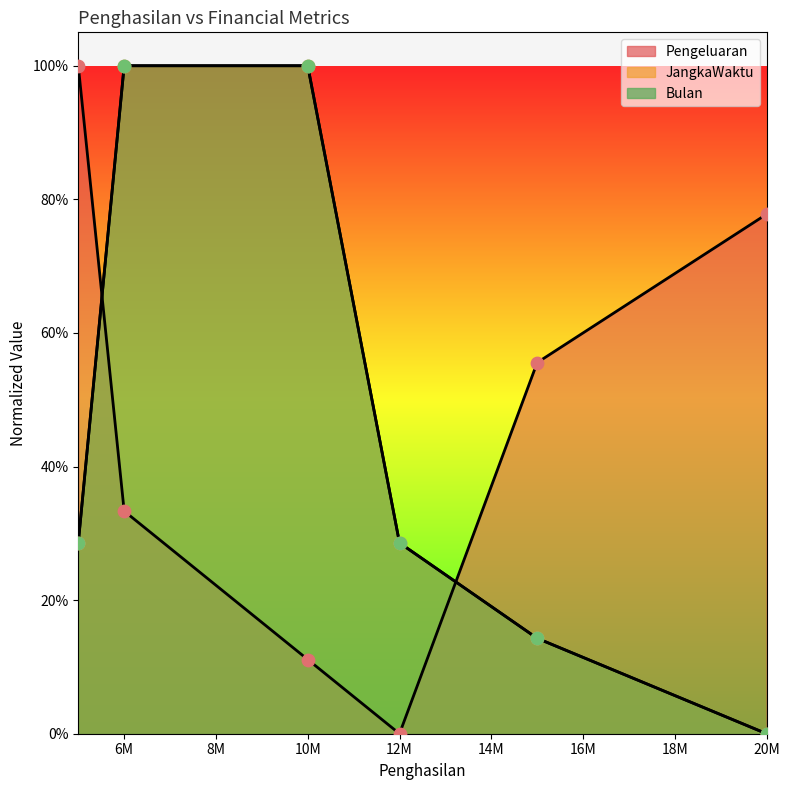

Which series has the widest spread of Y values?

Pengeluaran